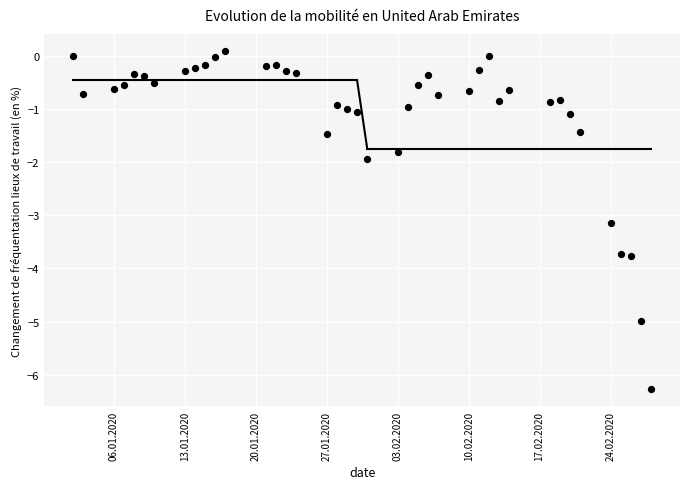

What is the range of Y values (max minus min)?

6.4